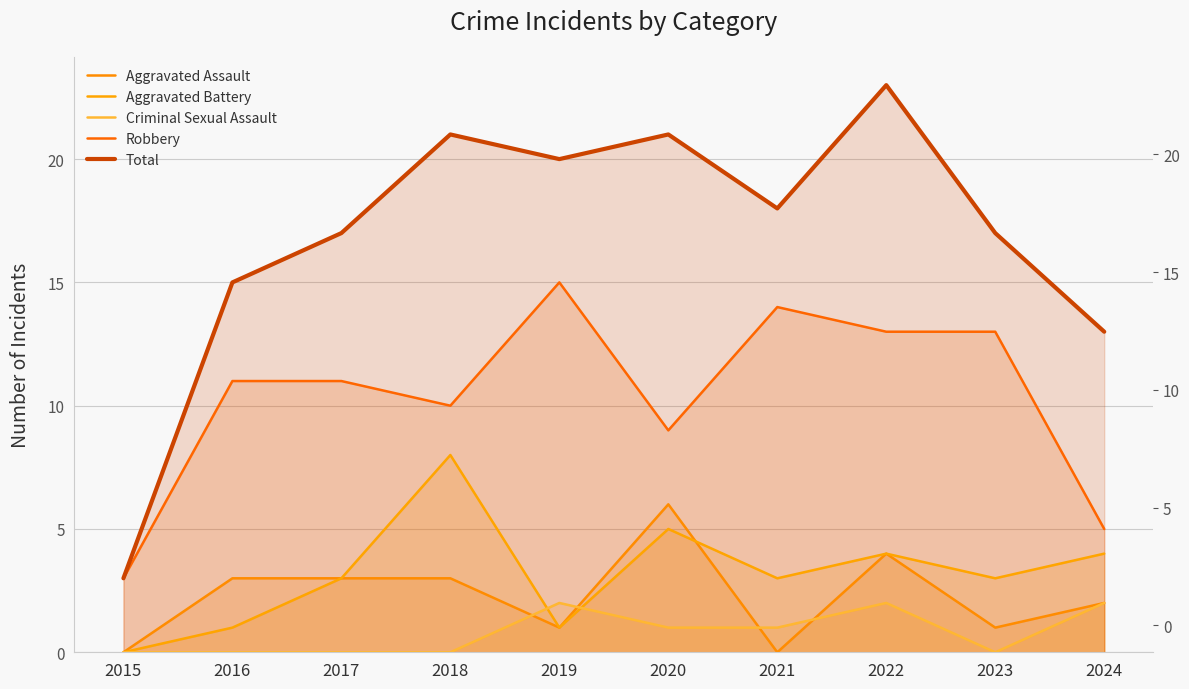

Between 2023 and 2021, which is larger?

2023